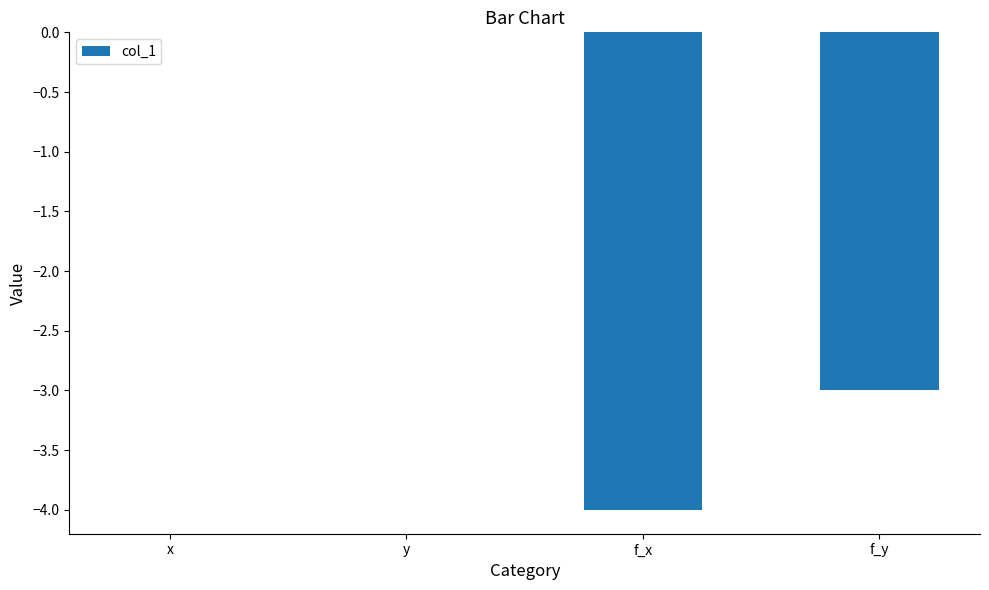

The chart shows a value of 0 at y. True or false?

True